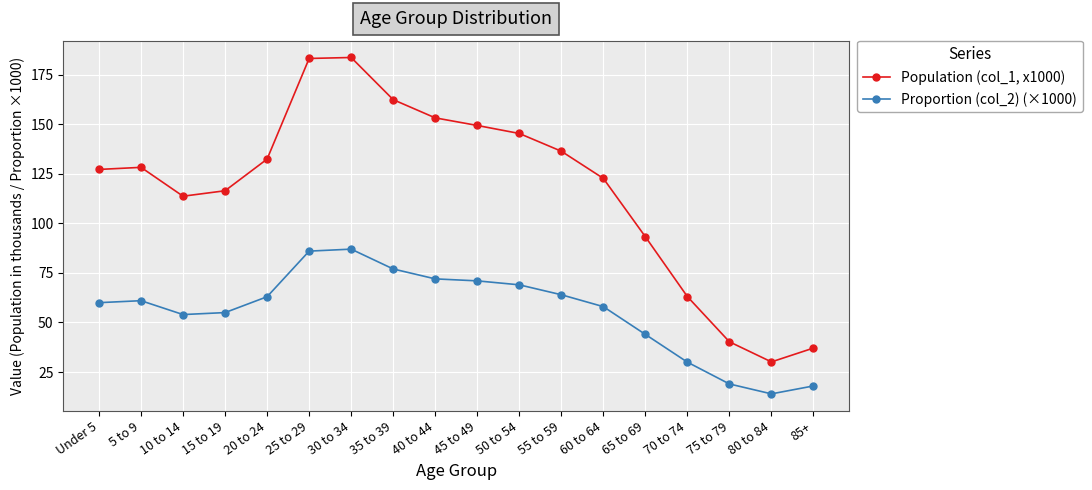

Is it true that Population (col_1, x1000) equals 153.2 at 40 to 44?

True